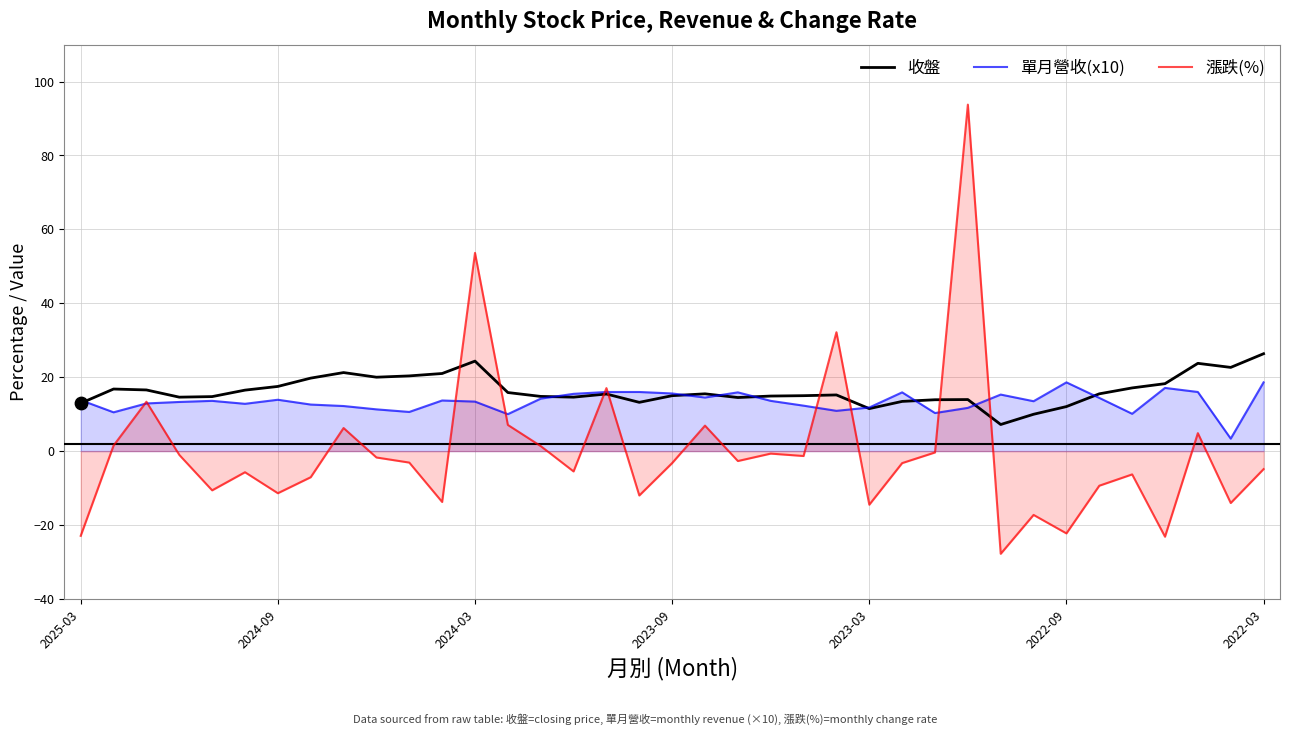

Which series reaches the minimum Y coordinate?

漲跌(%)